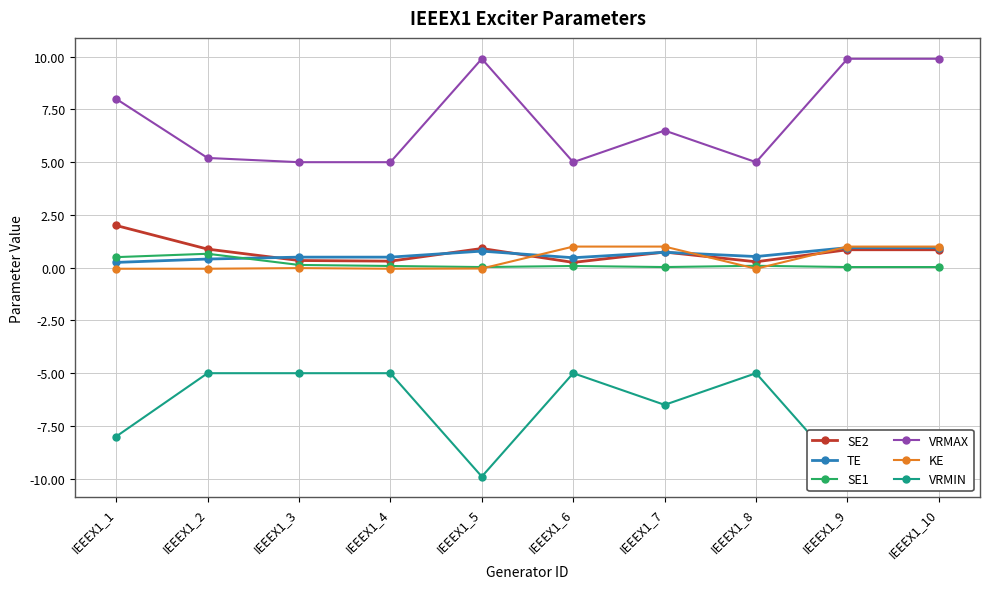

Is the value of KE at IEEEX1_8 greater than the value of SE2 at IEEEX1_8?

No